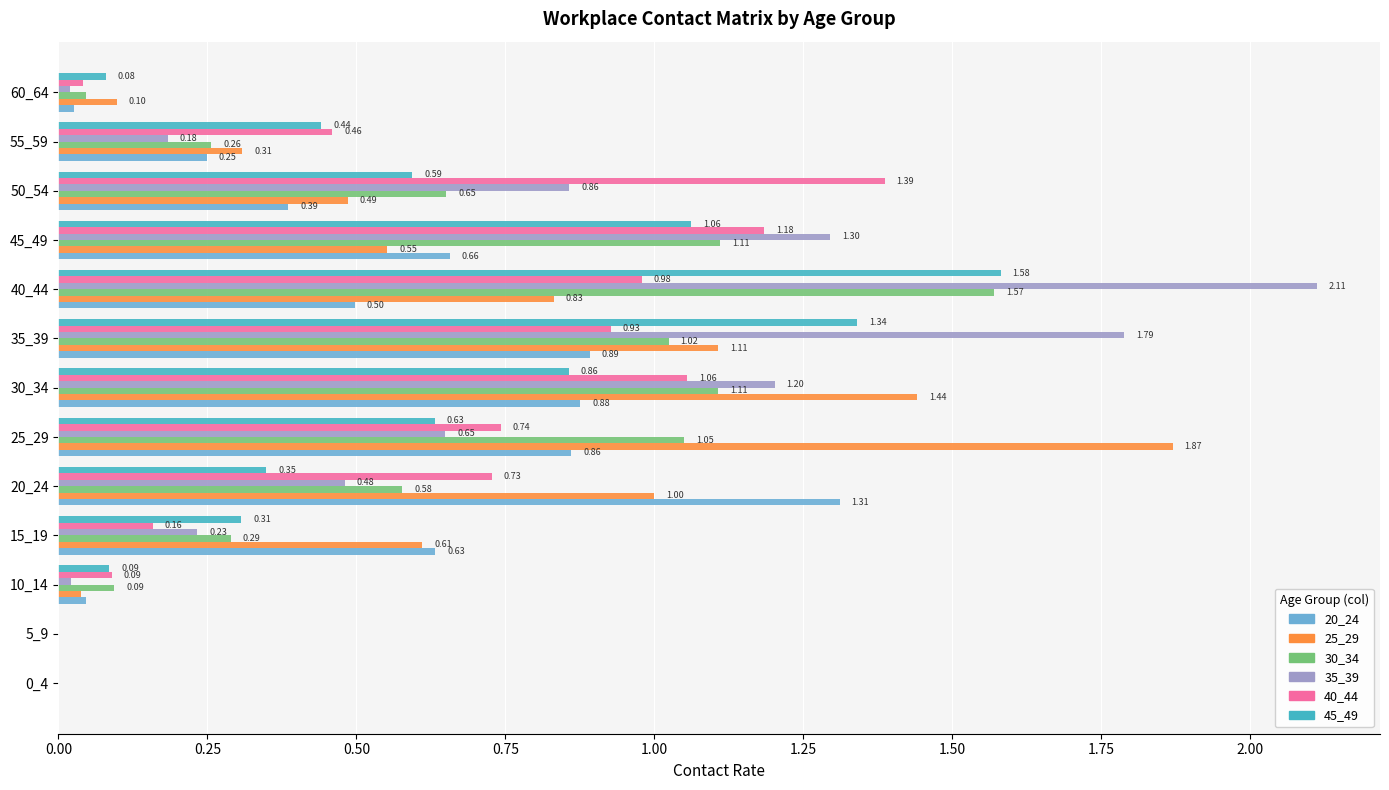

At which category is the sum across all series the highest?

40_44